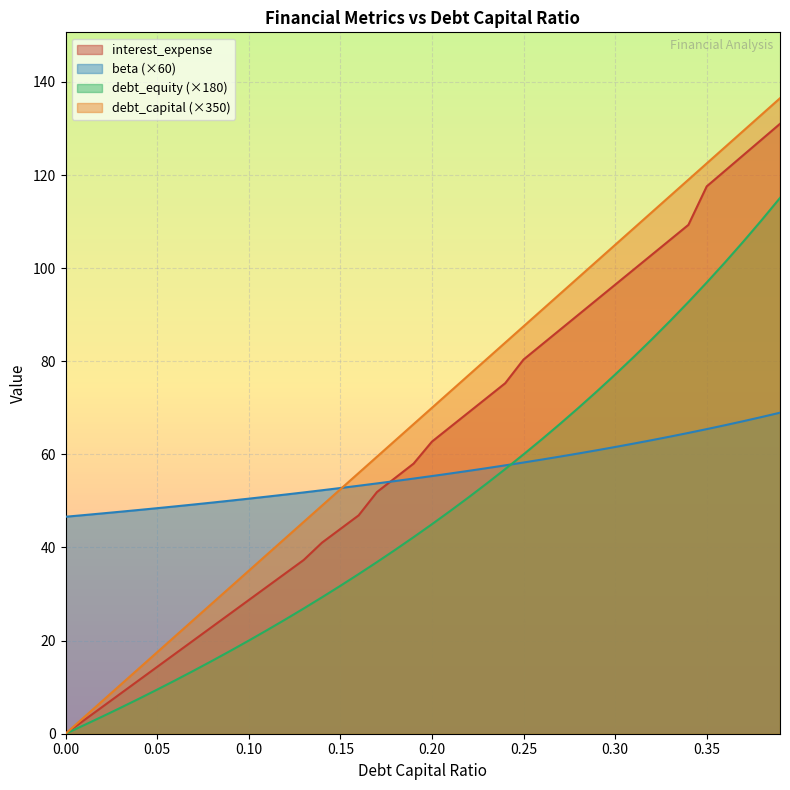

What is the highest value of the beta series?

115.1